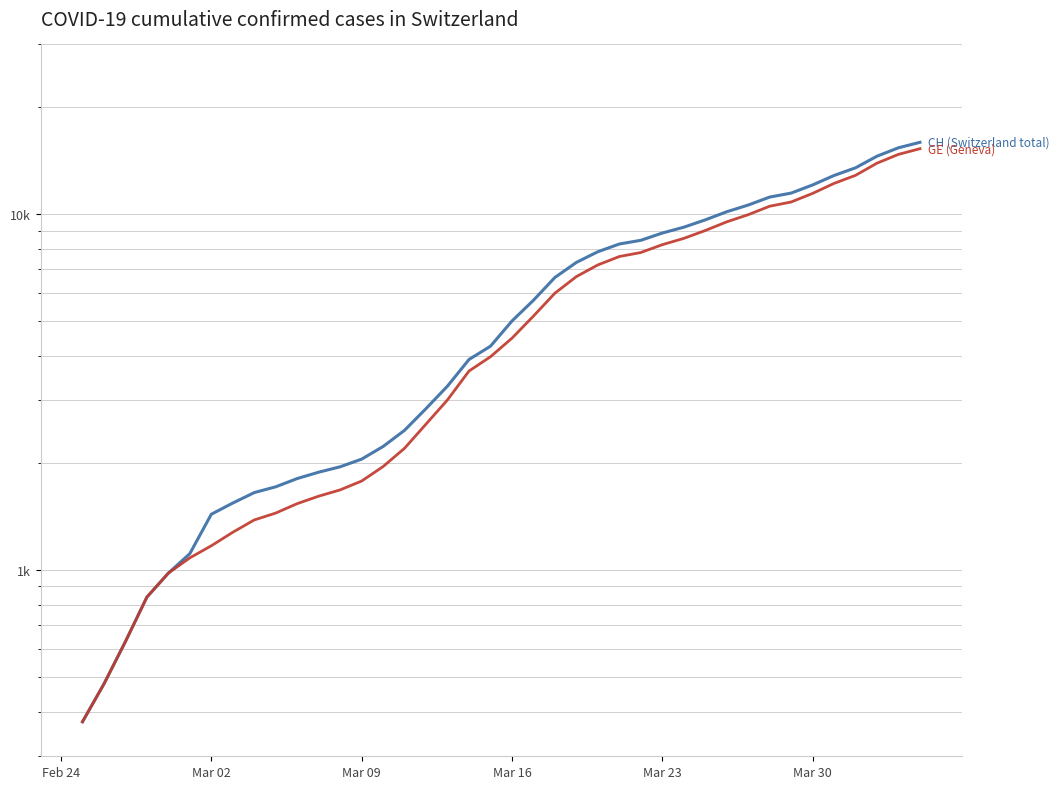

True or false: GE (Geneva) and CH (Switzerland total) intersect in this chart.

False